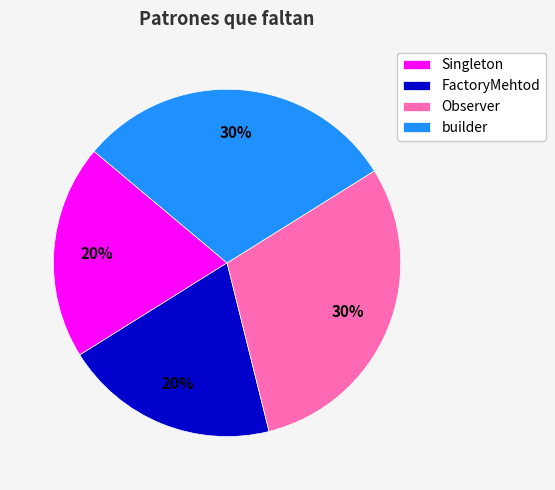

To the nearest percent, what portion does Observer represent?

30%